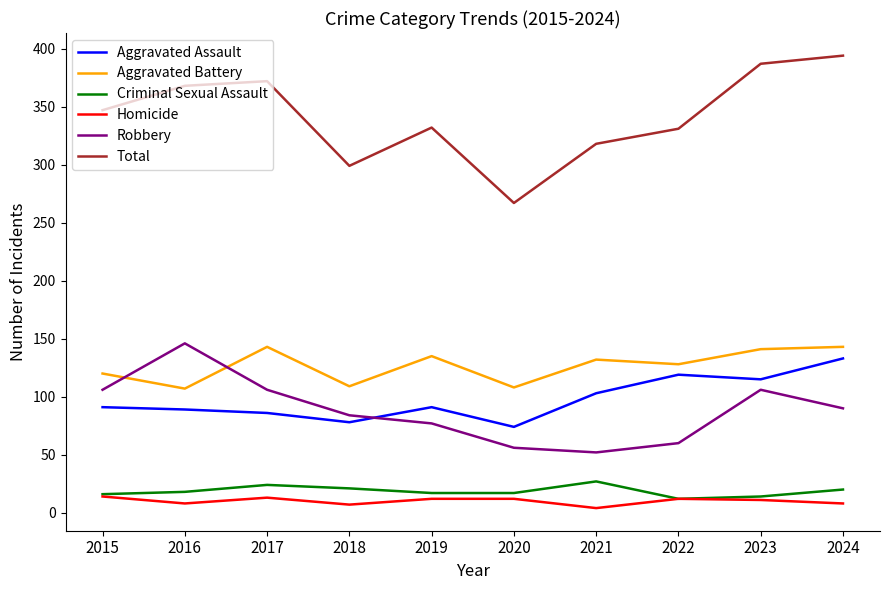

How many intersections are there between Aggravated Assault and Robbery?

1